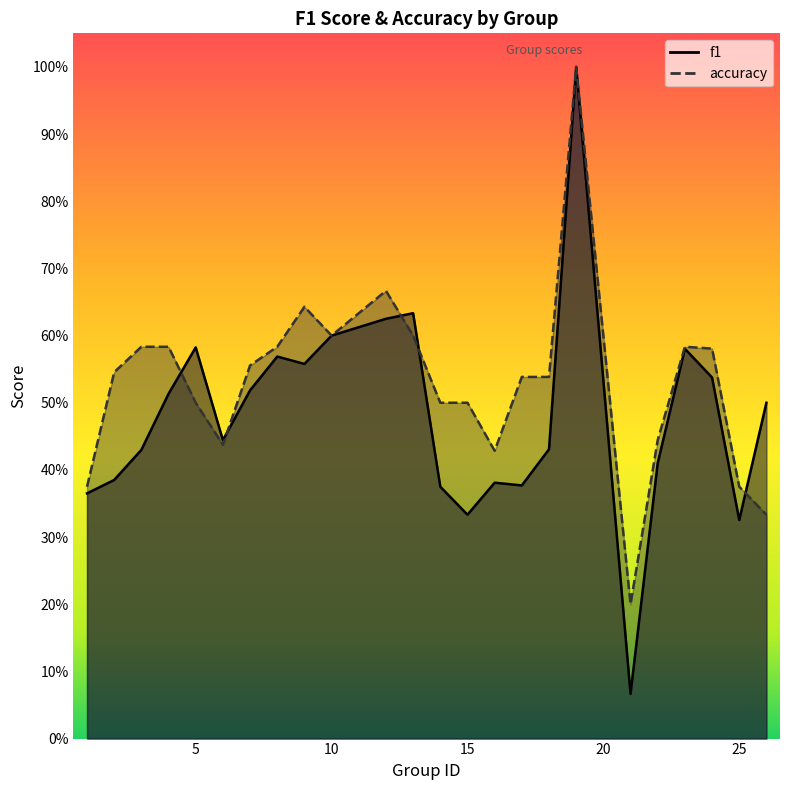

What is the sum of the accuracy values at 9 and 8?

1.2